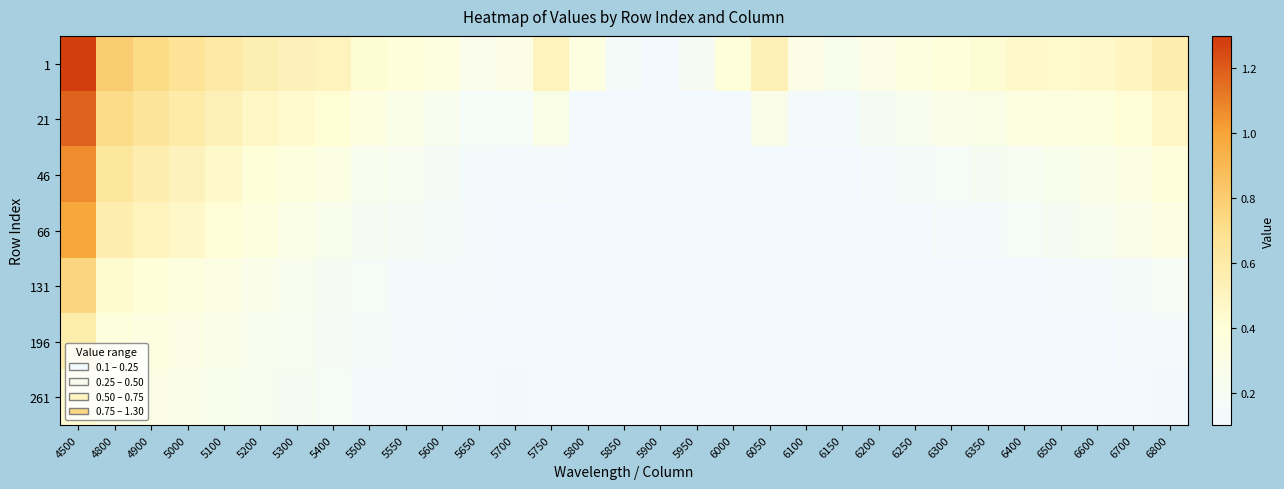

What is the spread (max minus min) of values at 5750?

0.4